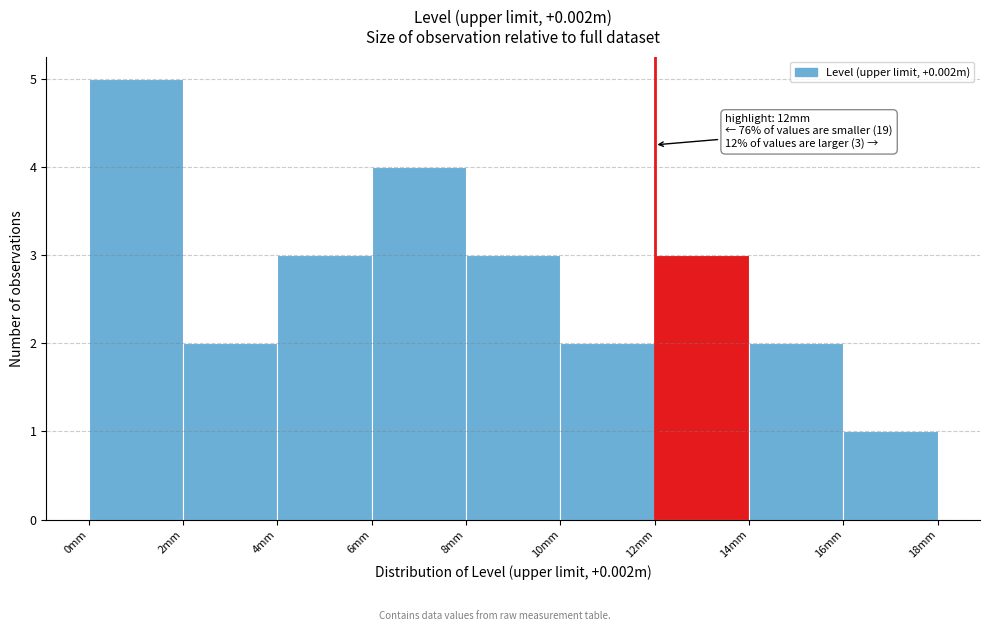

Over which range of the x-axis is the bar tallest?

0 to 2